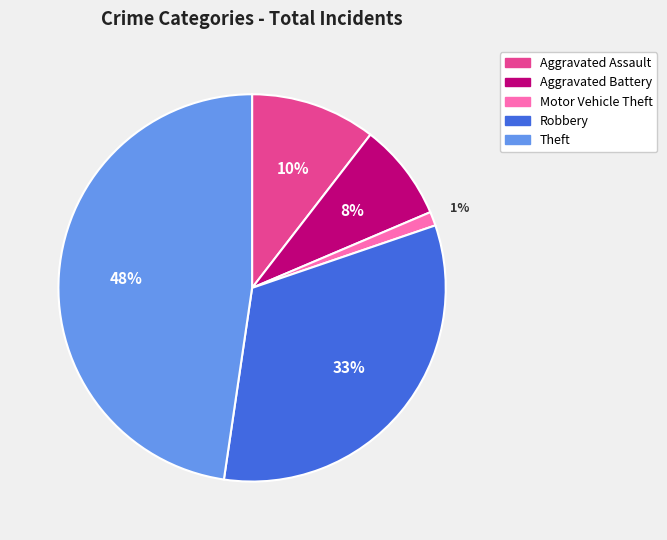

Rank the categories by value from highest to lowest.

Theft, Robbery, Aggravated Assault, Aggravated Battery, Motor Vehicle Theft